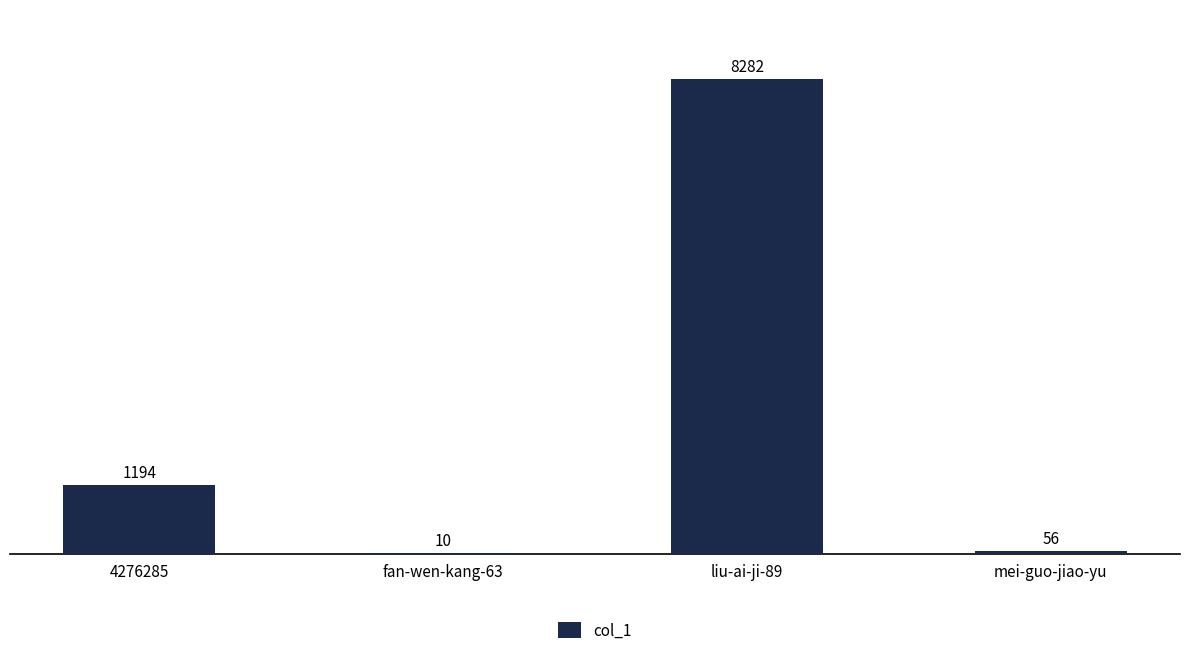

At which label is the value closest to 4146?

4276285